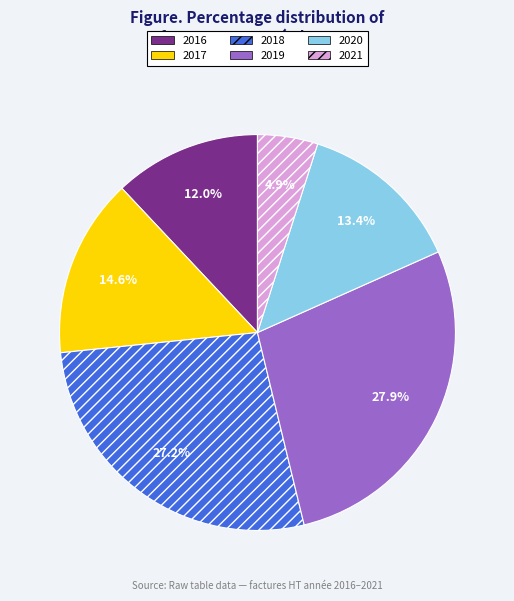

To the nearest percent, what percentage of the pie is 2019?

28%